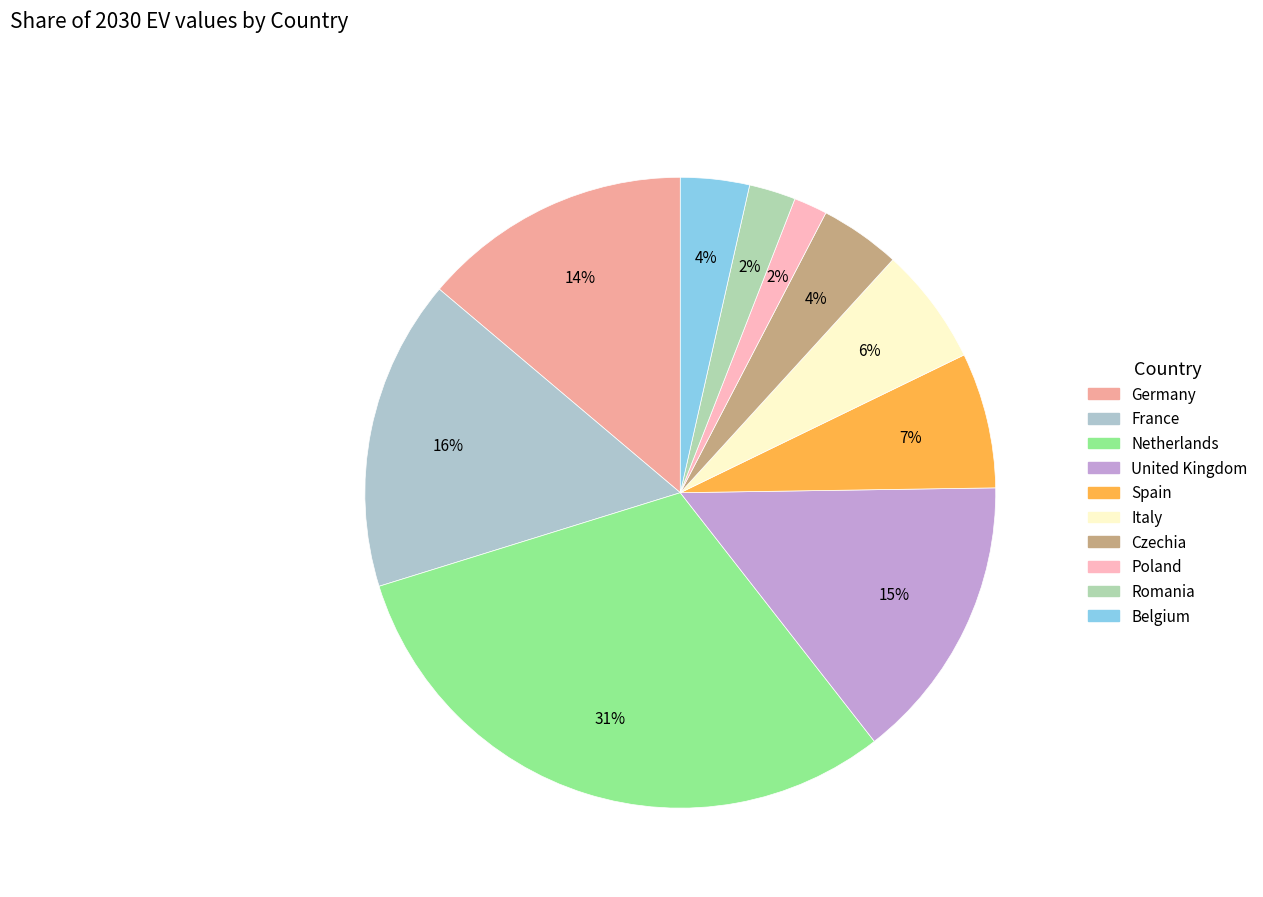

To the nearest percent, what is the combined percentage of Romania and Poland?

4%